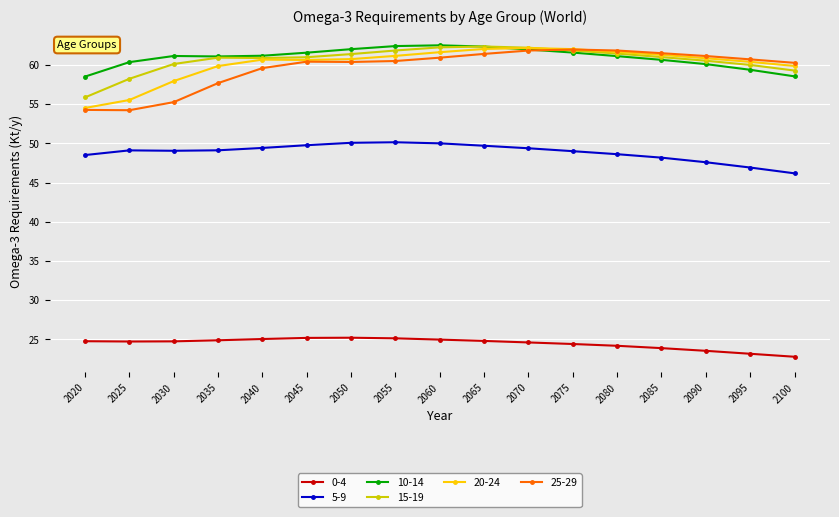

What is the value of the 0-4 point at the 3rd from the left?

24.7